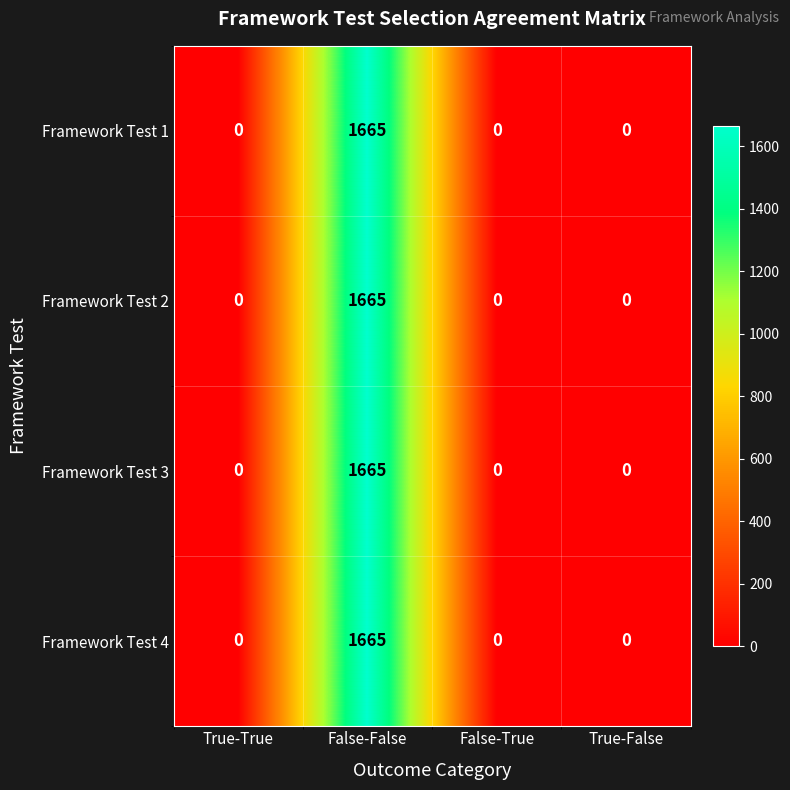

True or false: Framework Test 2 has a value of 2660 at False-False.

False